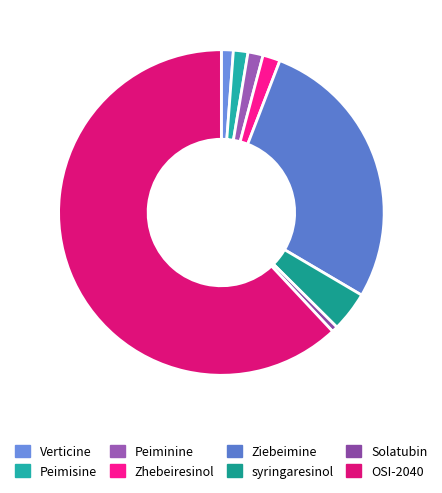

To the nearest percent, what percentage of the pie is syringaresinol?

4%